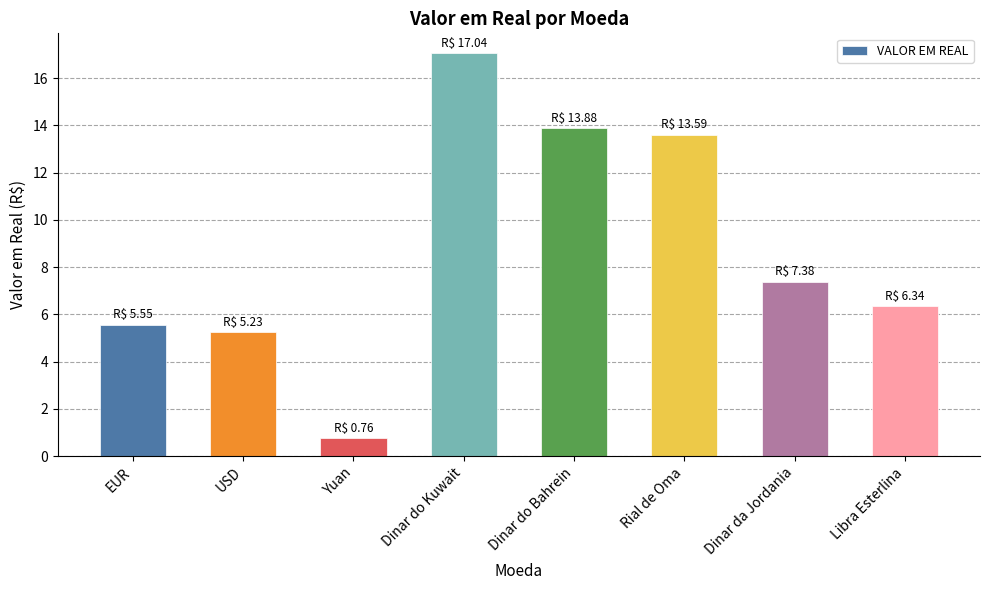

What is the smallest value displayed?

0.8